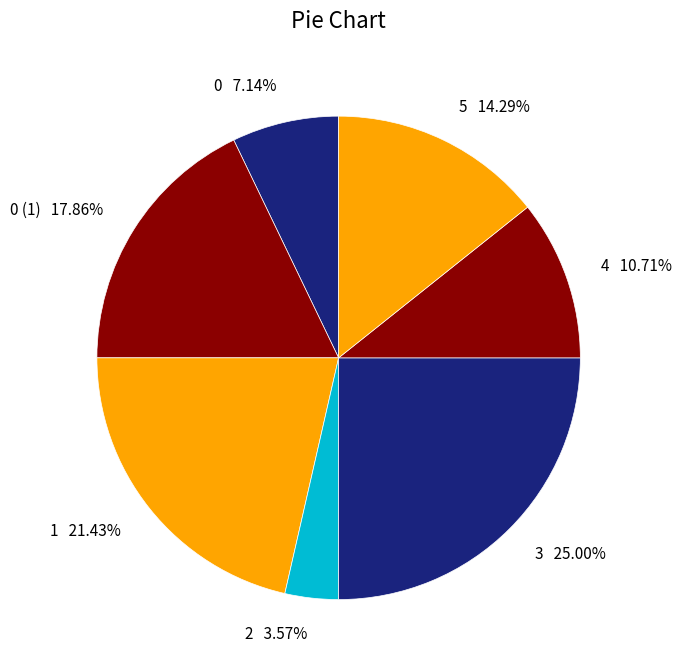

Is 1 the majority of the pie?

No